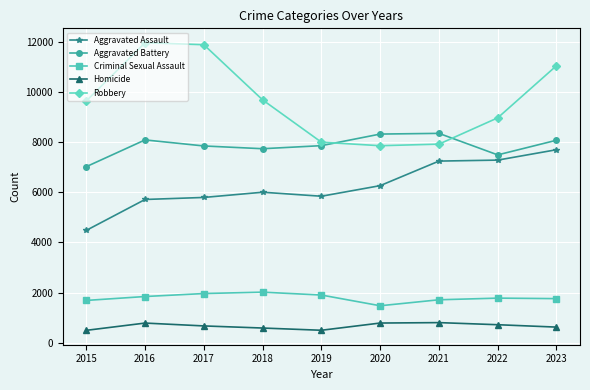

The Criminal Sexual Assault series shows 448 at 2018. True or false?

False